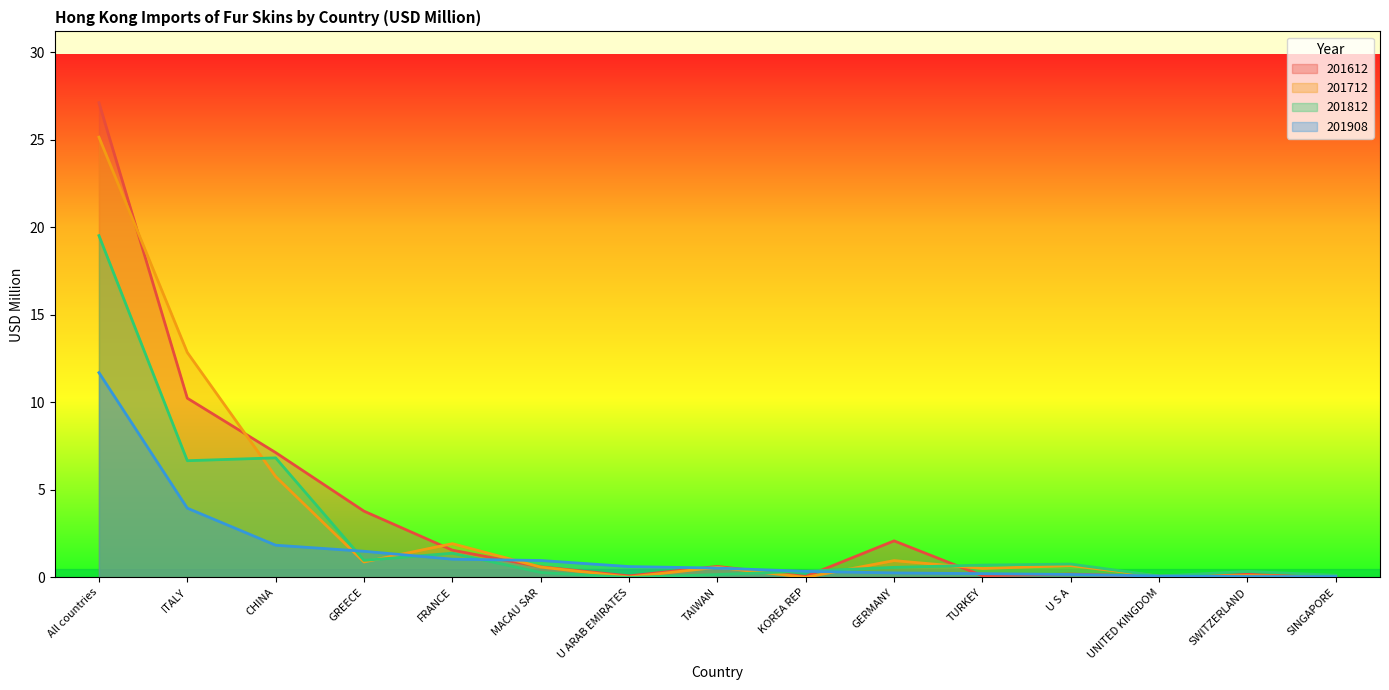

Reading left to right, transcribe all the data shown in this chart.

201612: 27.1	10.2	7.1	3.8	1.6	0.6	0.1	0.6	0.1	2.1	0.1	0.2	0.1	0.2	0.0
201712: 25.1	12.9	5.8	0.9	1.9	0.6	0.0	0.6	0.0	1.0	0.5	0.7	0.1	0.1	0.0
201812: 19.5	6.7	6.8	1.0	1.4	0.3	0.0	0.2	0.4	0.6	0.7	0.8	0.1	0.3	0.1
201908: 11.7	4.0	1.8	1.5	1.0	1.0	0.6	0.5	0.3	0.3	0.2	0.2	0.1	0.1	0.0